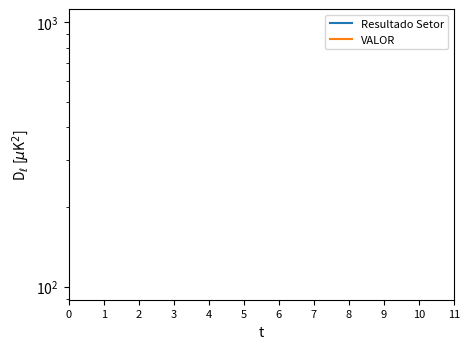

True or false: VALOR and Resultado Setor cross at least once.

False